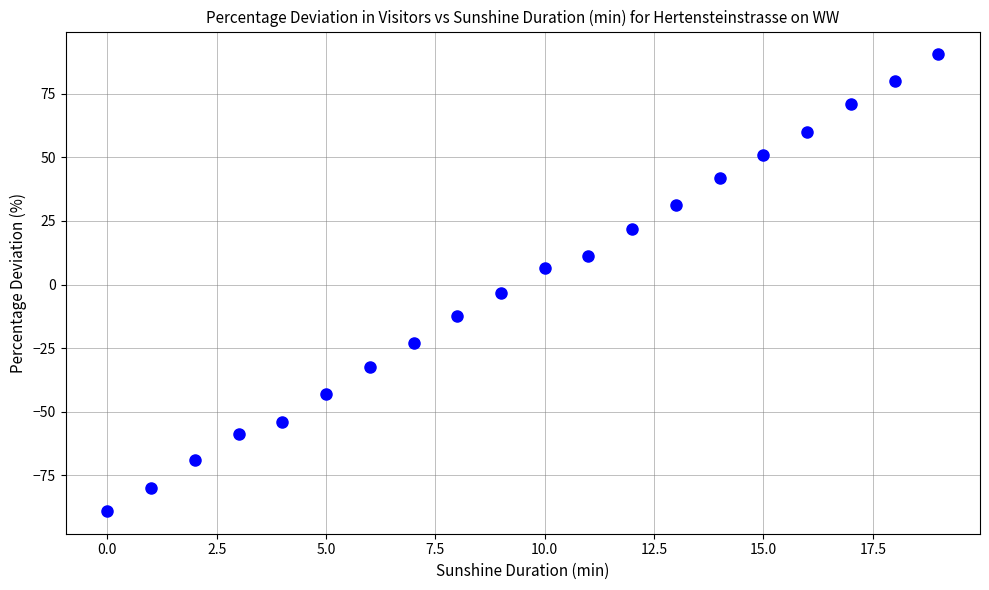

What is the range of Y values (max minus min)?

179.5